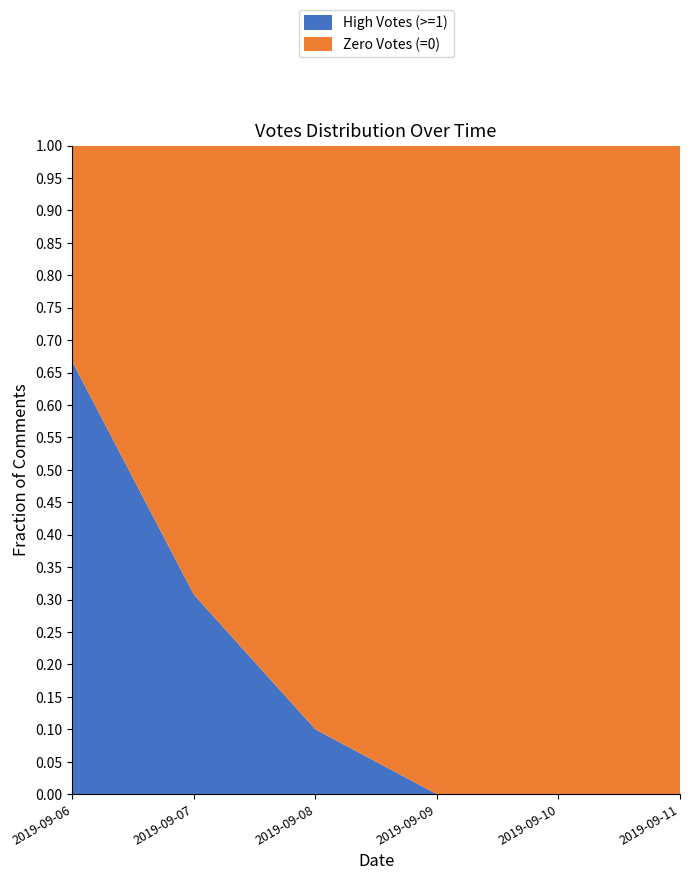

At which label does High Votes (>=1) reach its peak?

2019-09-06